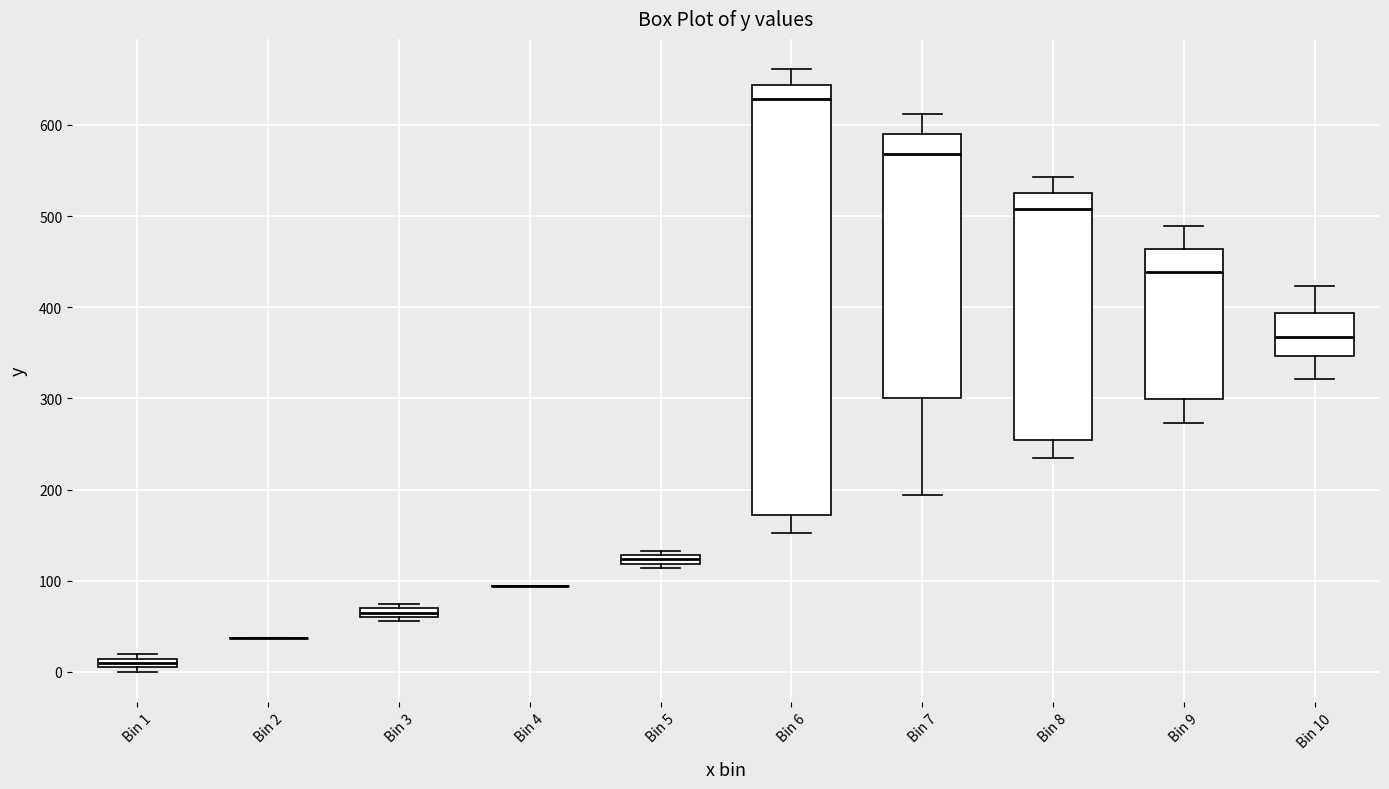

Where does the lower whisker of the box for Bin 9 end on the y-axis? The values are not printed on the chart, so give them approximately, as read against the axis.

270